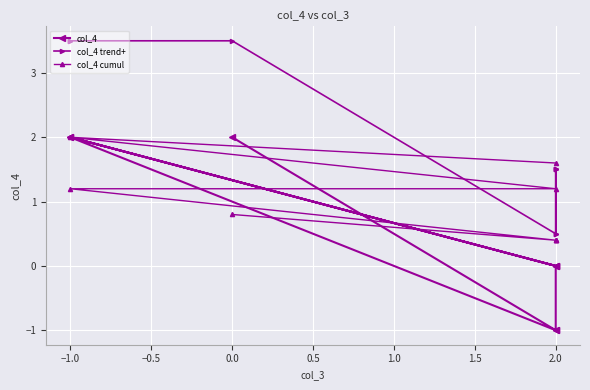

What is the difference between the col_4 values at 0.0 and −1.0?

1.0